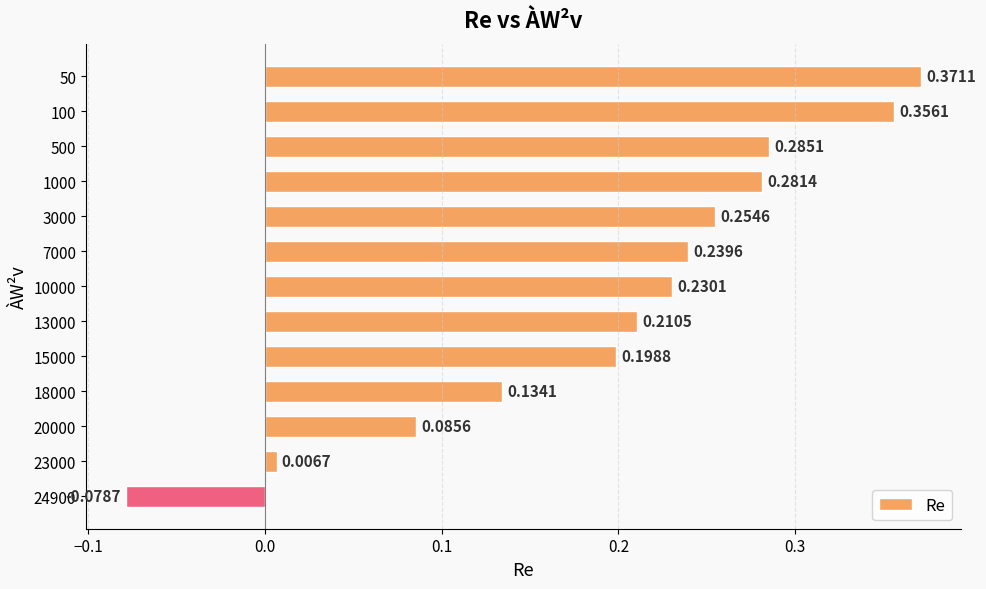

Rank the categories by value from lowest to highest.

24900, 23000, 20000, 18000, 15000, 13000, 10000, 7000, 3000, 1000, 500, 100, 50